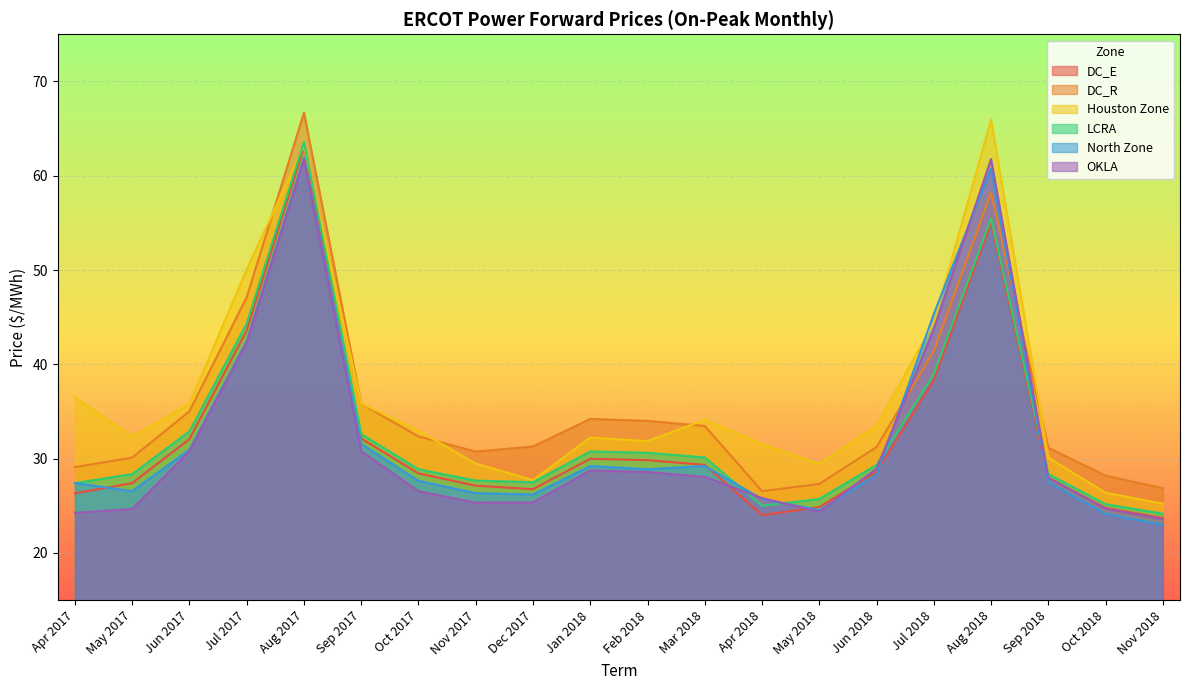

Between which two adjacent categories do North Zone and DC_E first intersect?

Apr 2017 and May 2017